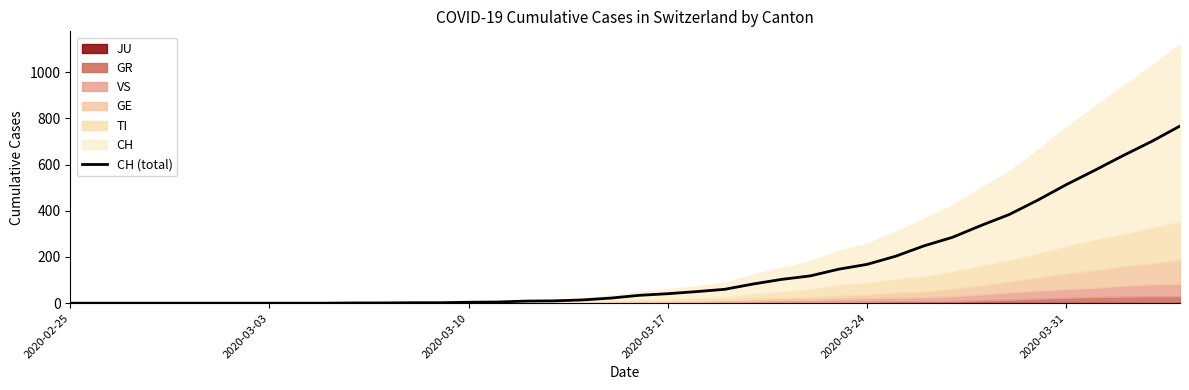

What is the highest value of the CH (total) series?

767